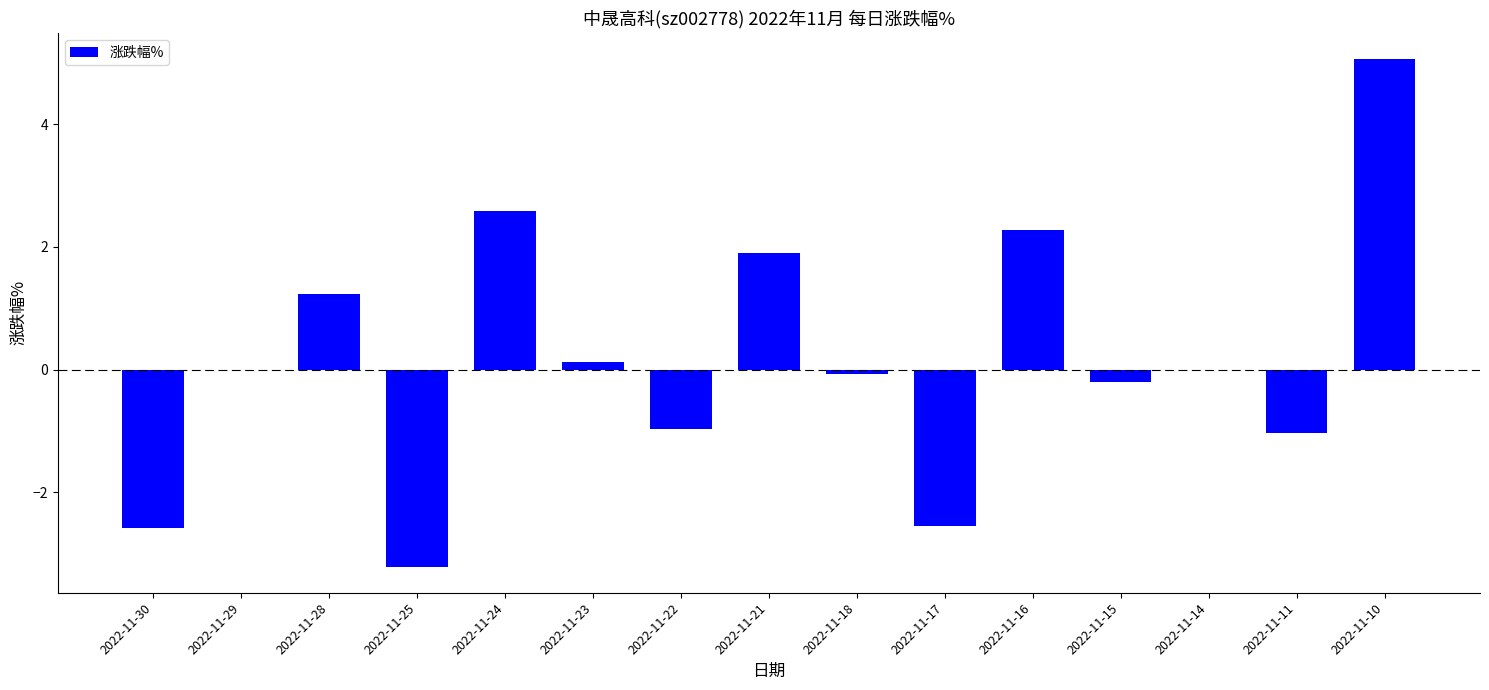

Which category has the highest value across all series?

2022-11-10